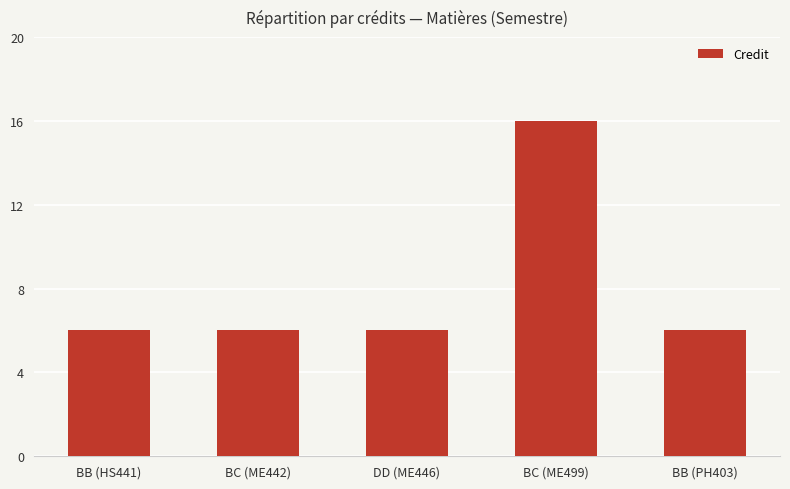

Read the value at DD (ME446).

6